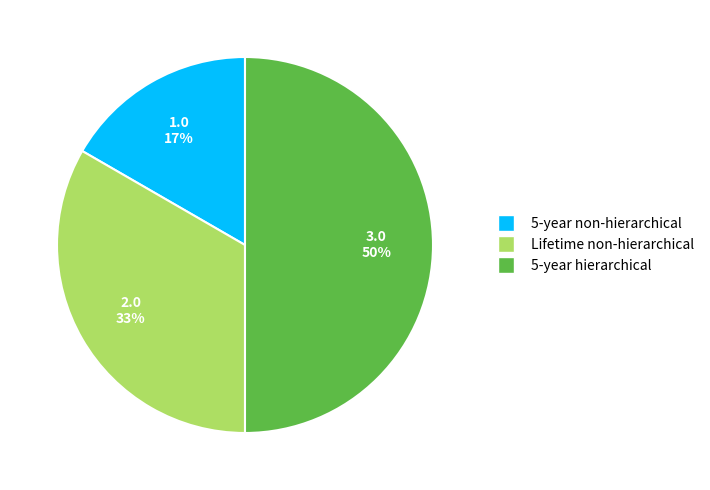

Which category has the smallest portion of the pie?

5-year non-hierarchical